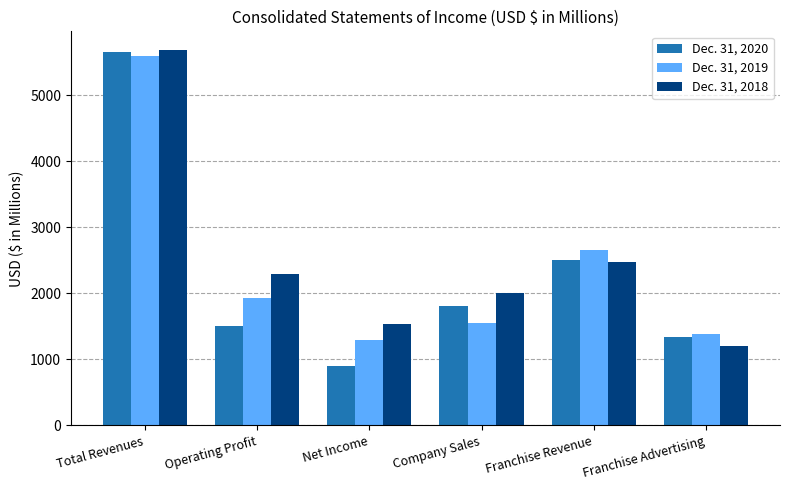

What is the value of the Dec. 31, 2019 bar at the 5th from the left?

2660